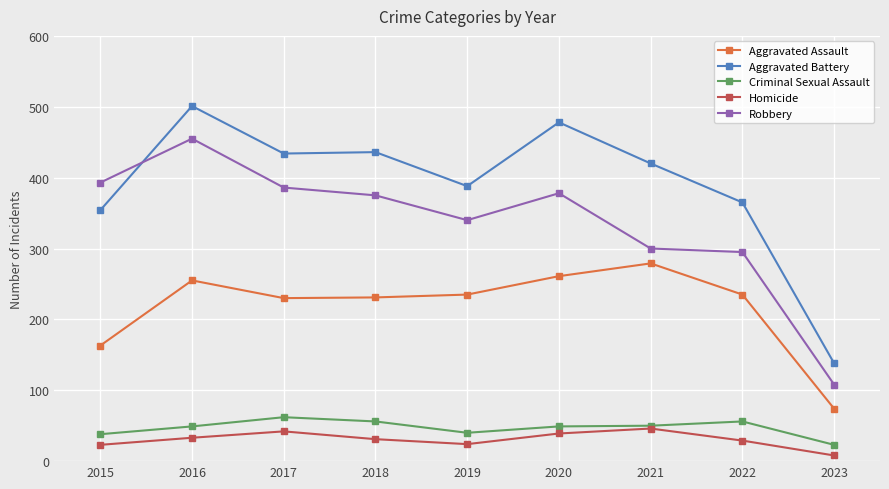

Which series changed the most between 2016 and 2023?

Aggravated Battery